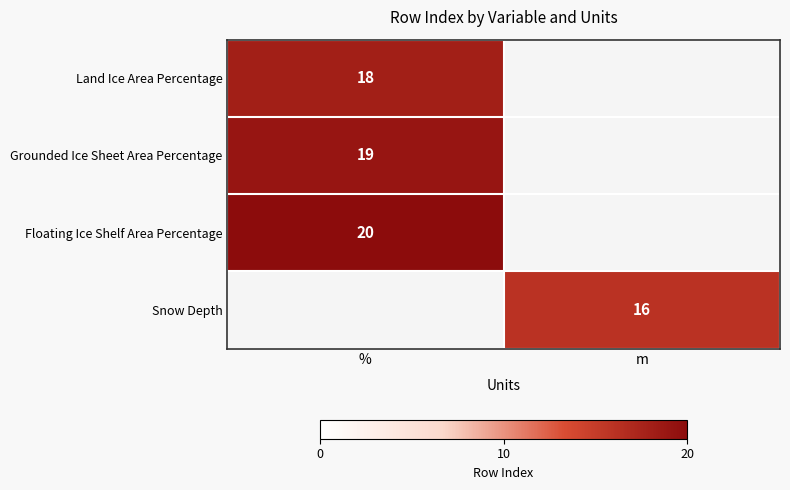

The value of Land Ice Area Percentage at % is 18. True or false?

True